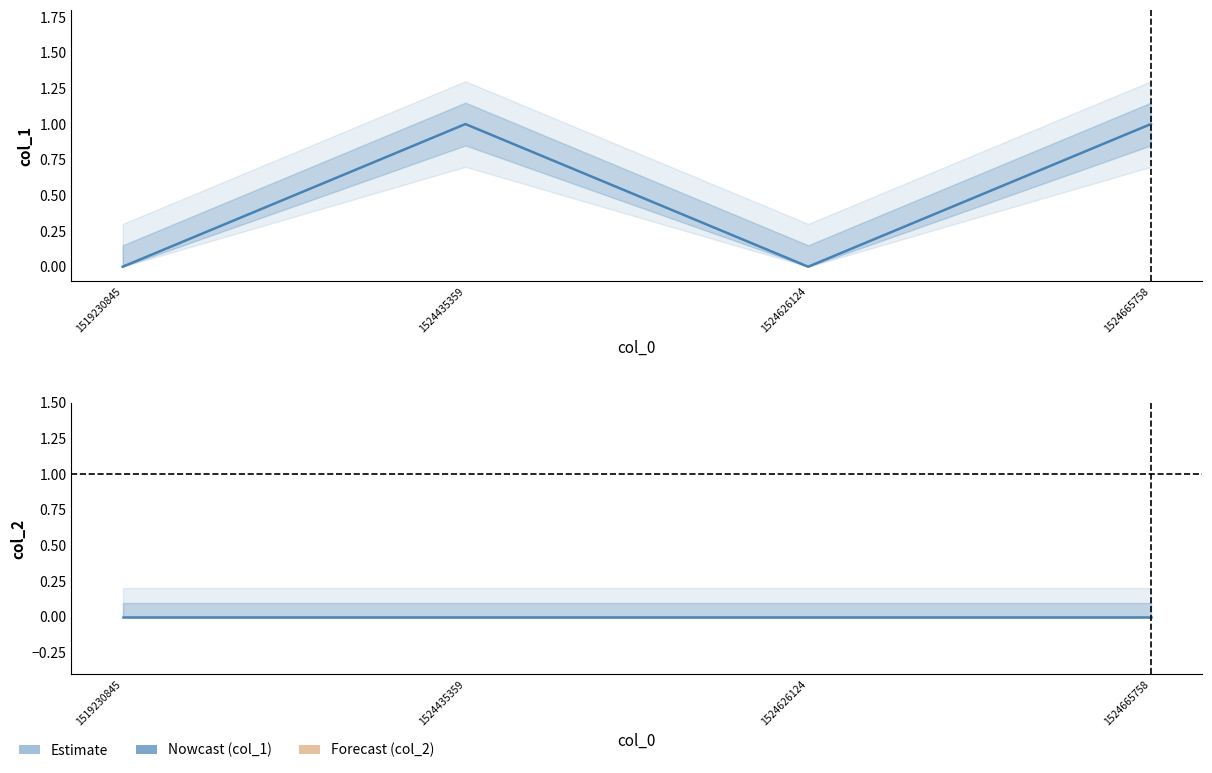

Reading left to right, list all the values displayed in this chart.

col_1: 0	1	0	1
col_2: 0	0	0	0